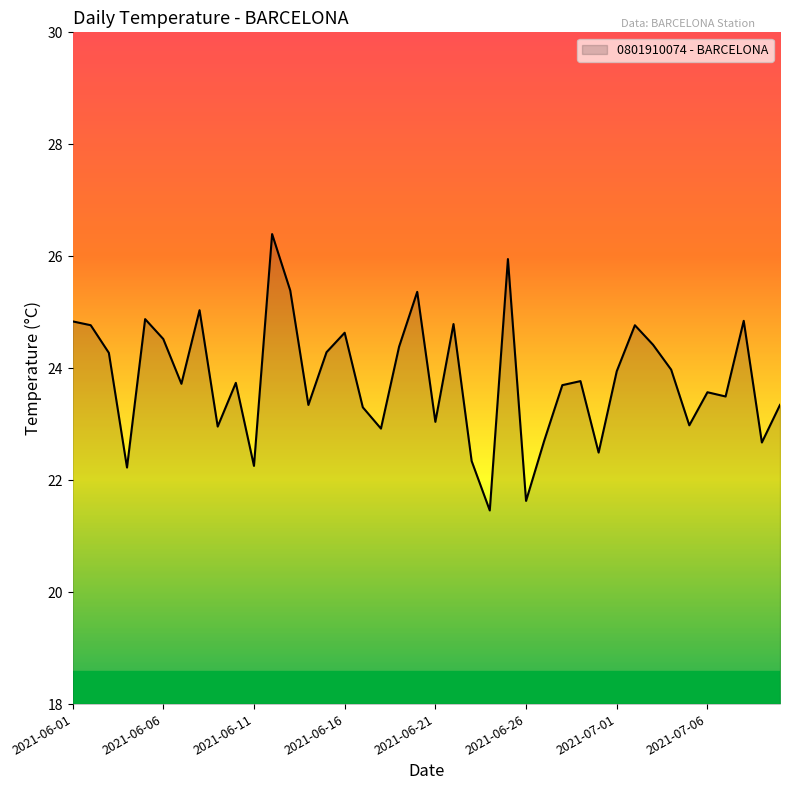

What is the difference between the maximum and minimum values?

4.9